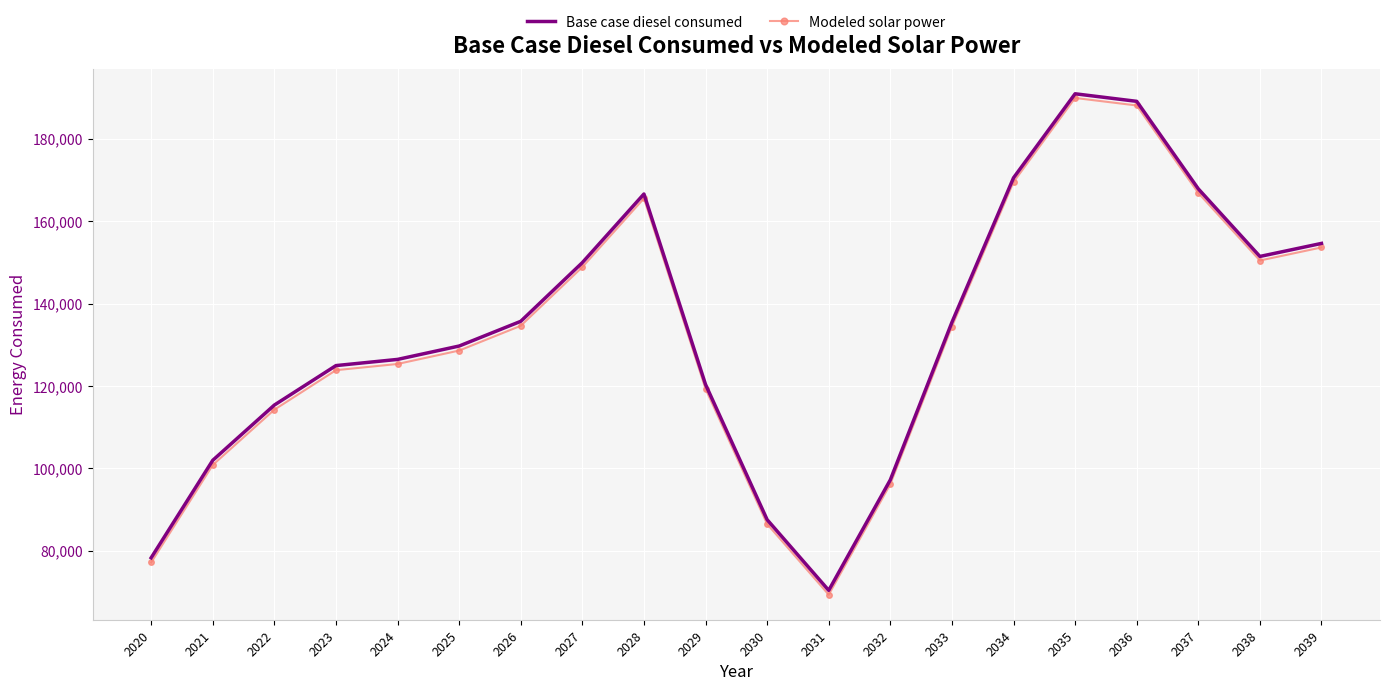

How many interior local peaks does the Base case diesel consumed series have?

2